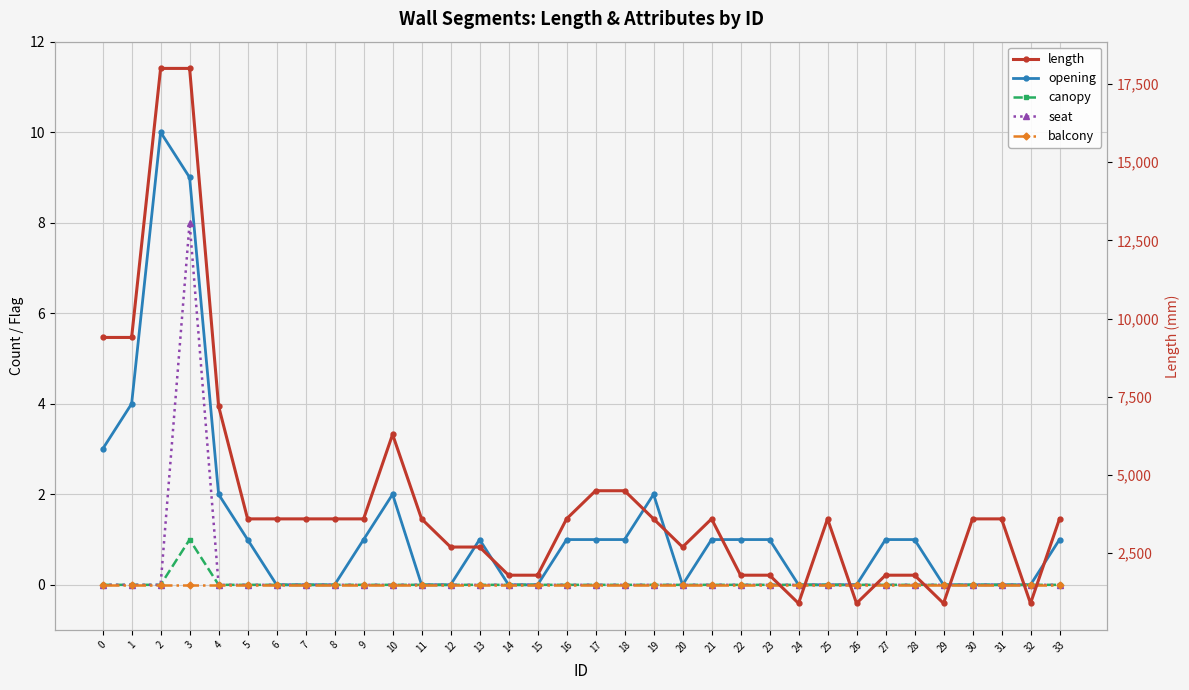

True or false: opening has more than 0 interior local peaks.

True